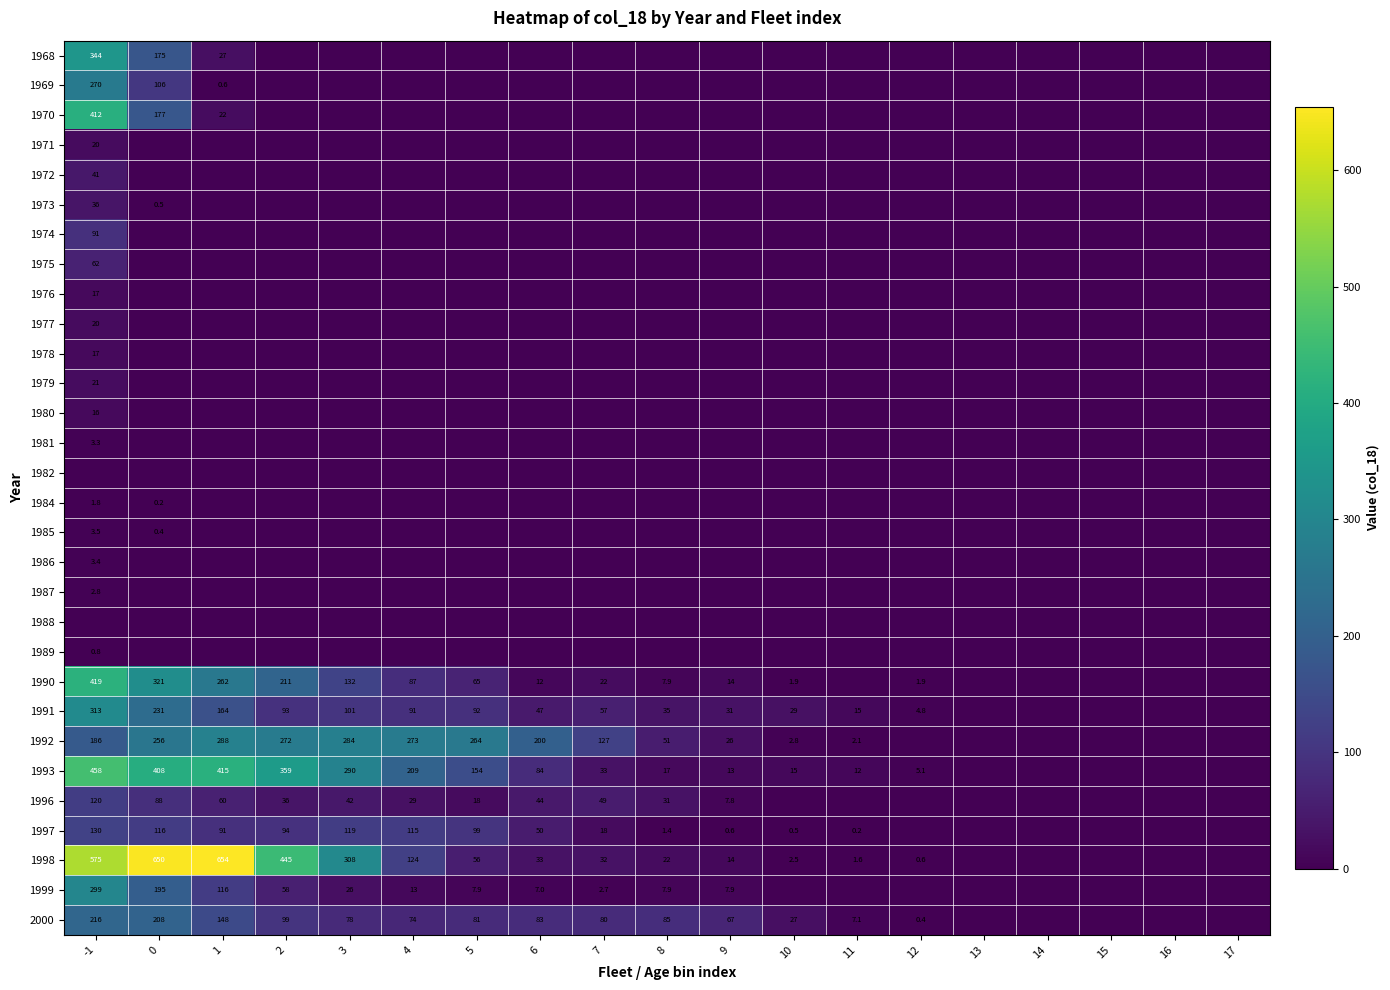

The value of 1991 at 6 is 83.0. True or false?

False